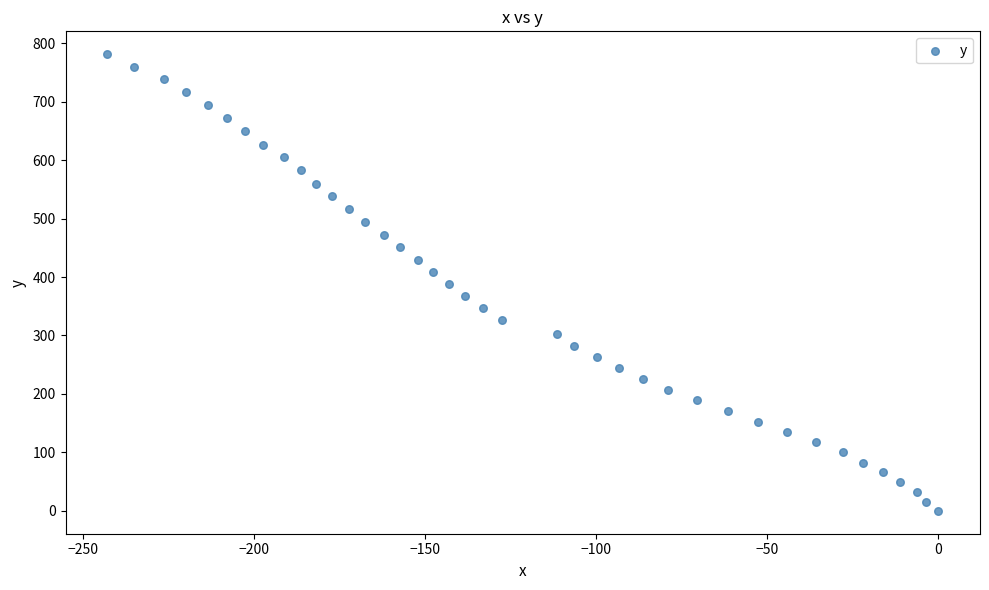

What is the range of Y values (max minus min)?

781.2